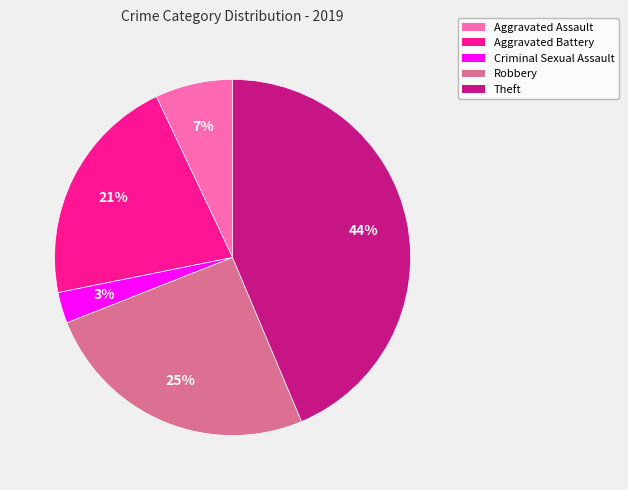

The Theft slice represents 38% of the pie. True or false?

False